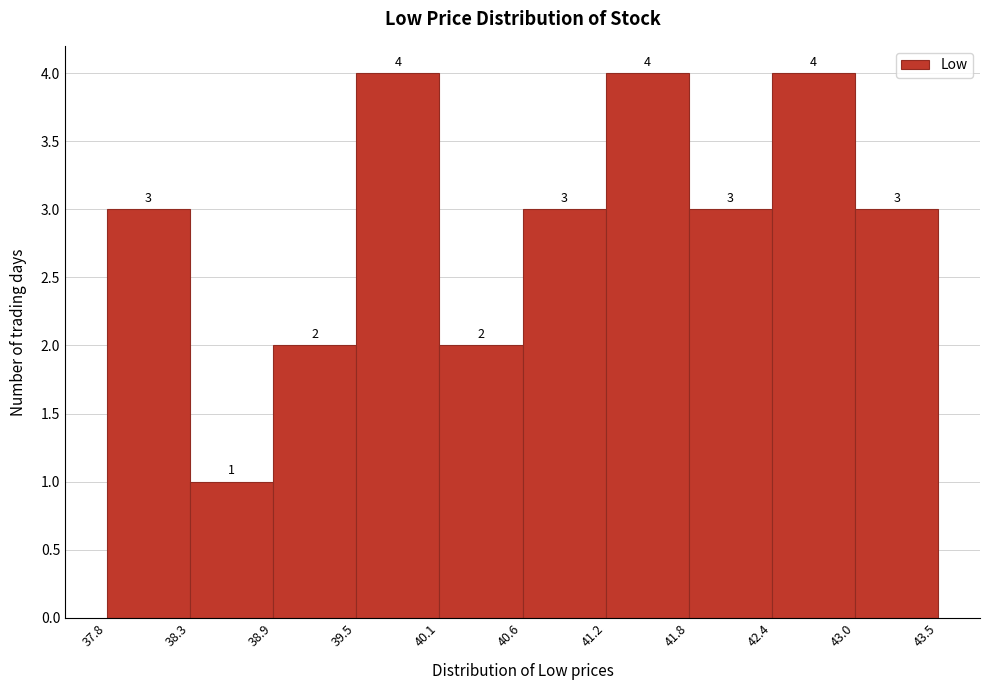

What is the height of the bar covering 42.4 to 43.0 on the x-axis?

4